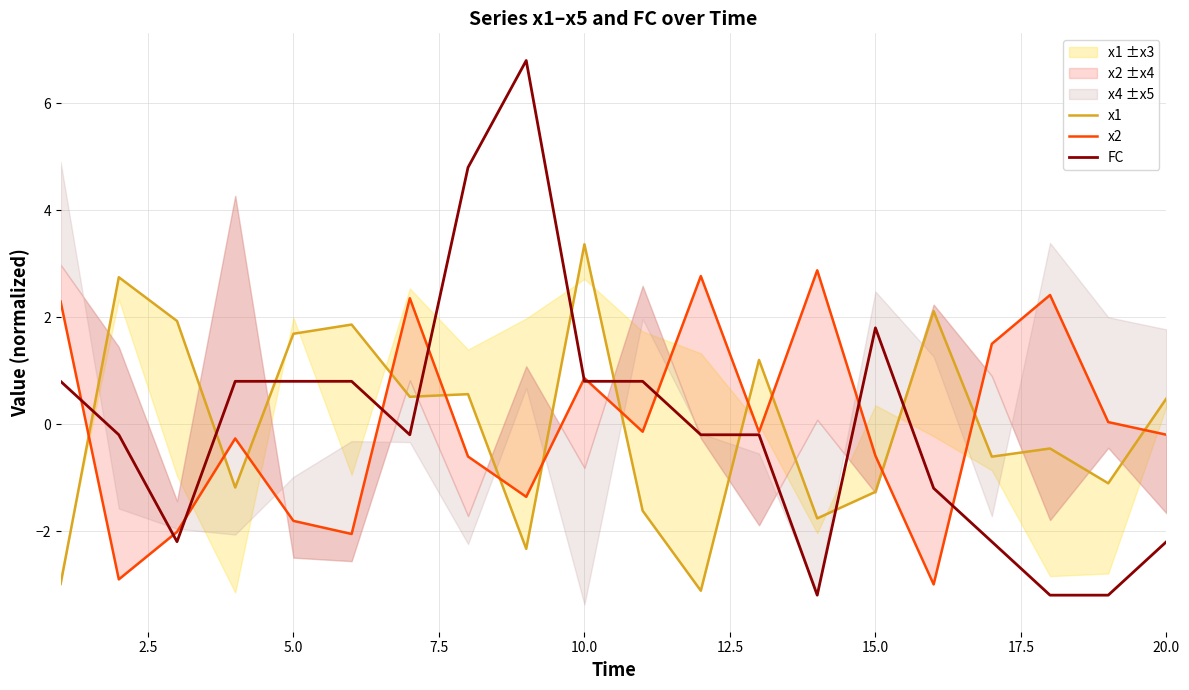

What is the minimum value for FC?

-3.2